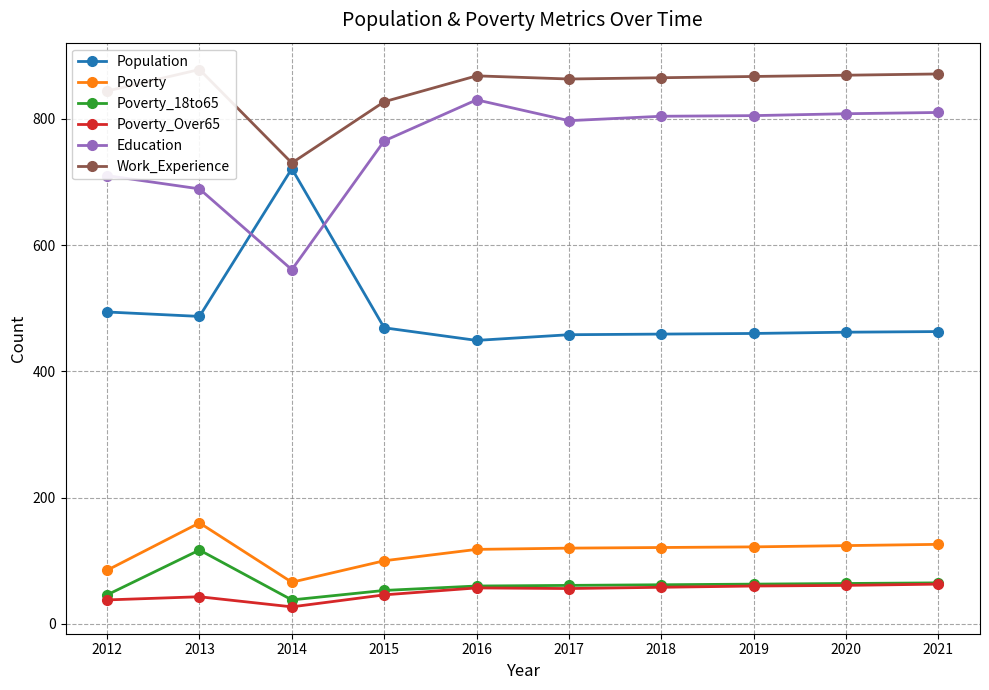

How many lines are shown in the chart?

6